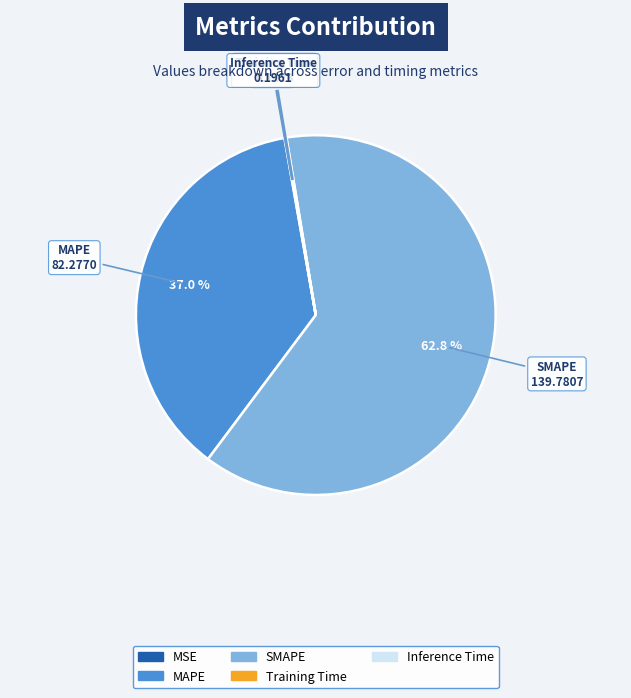

Which category has the biggest portion of the pie?

SMAPE